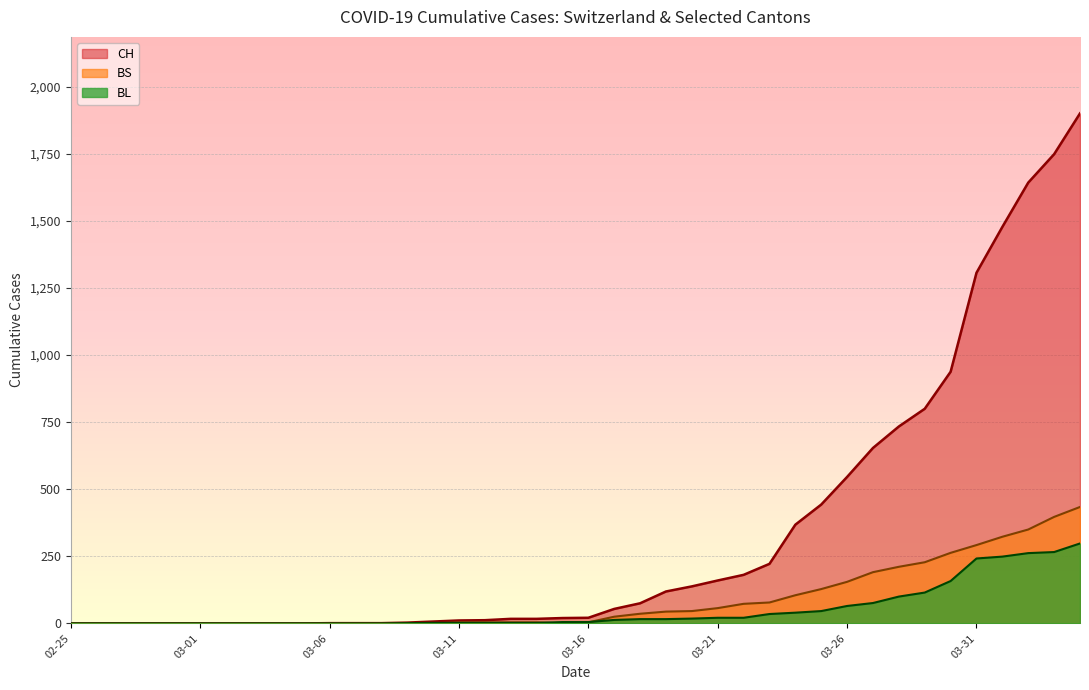

Is the value of BS at 2020-03-22 greater than the value of BL at 2020-04-01?

No